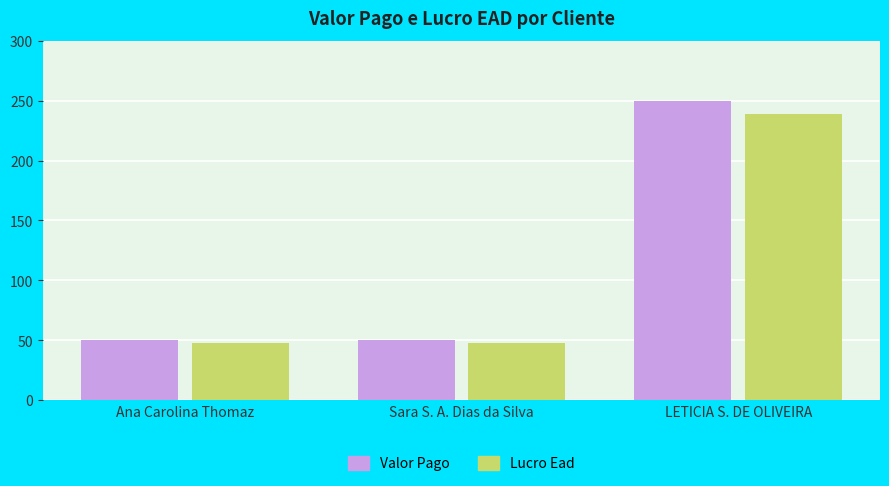

Rank the series by their average value, from lowest to highest.

Lucro Ead, Valor Pago